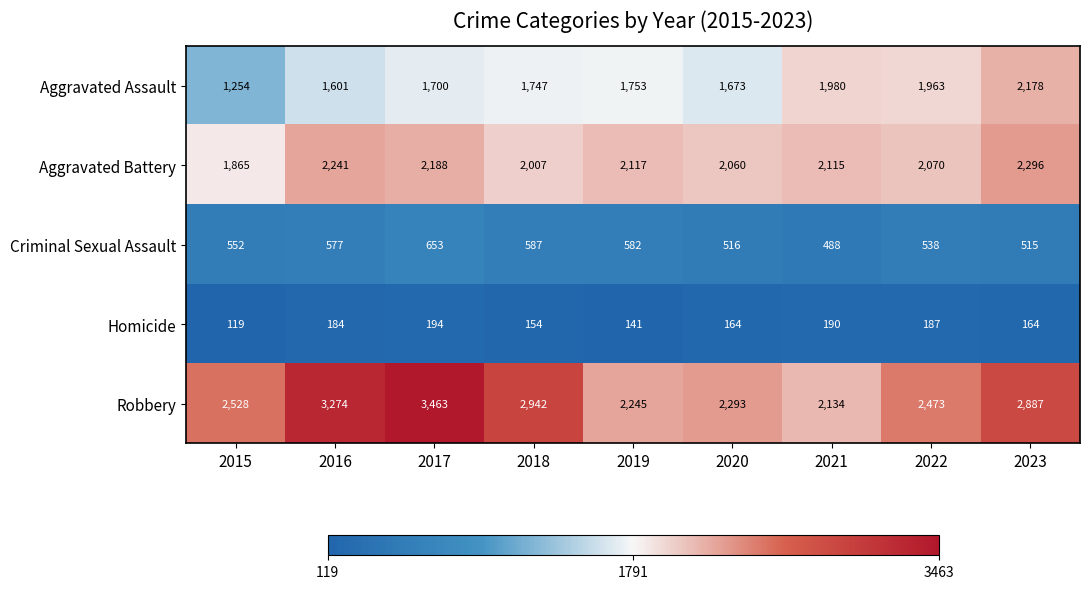

What is the difference between the maximum and minimum values in the Homicide series?

75